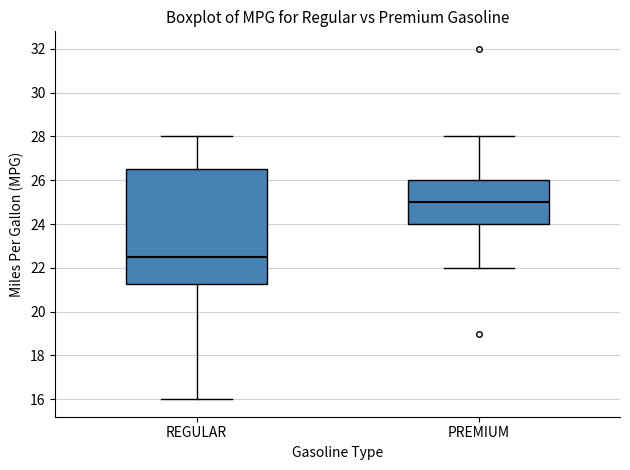

Comparing the boxes themselves (not the whiskers), which one is the tallest?

REGULAR